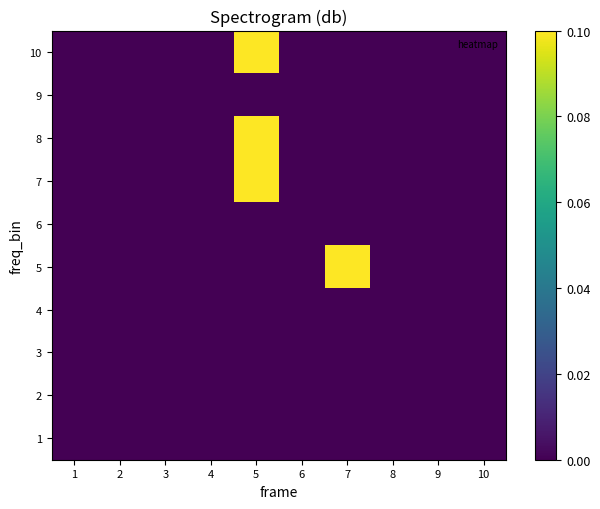

Reading left to right, what are all the values shown in this chart?

1: 1=0.0	2=0.0	3=0.0	4=0.0	5=0.0	6=0.0	7=0.0	8=0.0	9=0.0	10=0.0
2: 1=0.0	2=0.0	3=0.0	4=0.0	5=0.0	6=0.0	7=0.0	8=0.0	9=0.0	10=0.0
3: 1=0.0	2=0.0	3=0.0	4=0.0	5=0.0	6=0.0	7=0.0	8=0.0	9=0.0	10=0.0
4: 1=0.0	2=0.0	3=0.0	4=0.0	5=0.0	6=0.0	7=0.0	8=0.0	9=0.0	10=0.0
5: 1=0.0	2=0.0	3=0.0	4=0.0	5=0.0	6=0.0	7=0.1	8=0.0	9=0.0	10=0.0
6: 1=0.0	2=0.0	3=0.0	4=0.0	5=0.0	6=0.0	7=0.0	8=0.0	9=0.0	10=0.0
7: 1=0.0	2=0.0	3=0.0	4=0.0	5=0.1	6=0.0	7=0.0	8=0.0	9=0.0	10=0.0
8: 1=0.0	2=0.0	3=0.0	4=0.0	5=0.1	6=0.0	7=0.0	8=0.0	9=0.0	10=0.0
9: 1=0.0	2=0.0	3=0.0	4=0.0	5=0.0	6=0.0	7=0.0	8=0.0	9=0.0	10=0.0
10: 1=0.0	2=0.0	3=0.0	4=0.0	5=0.1	6=0.0	7=0.0	8=0.0	9=0.0	10=0.0